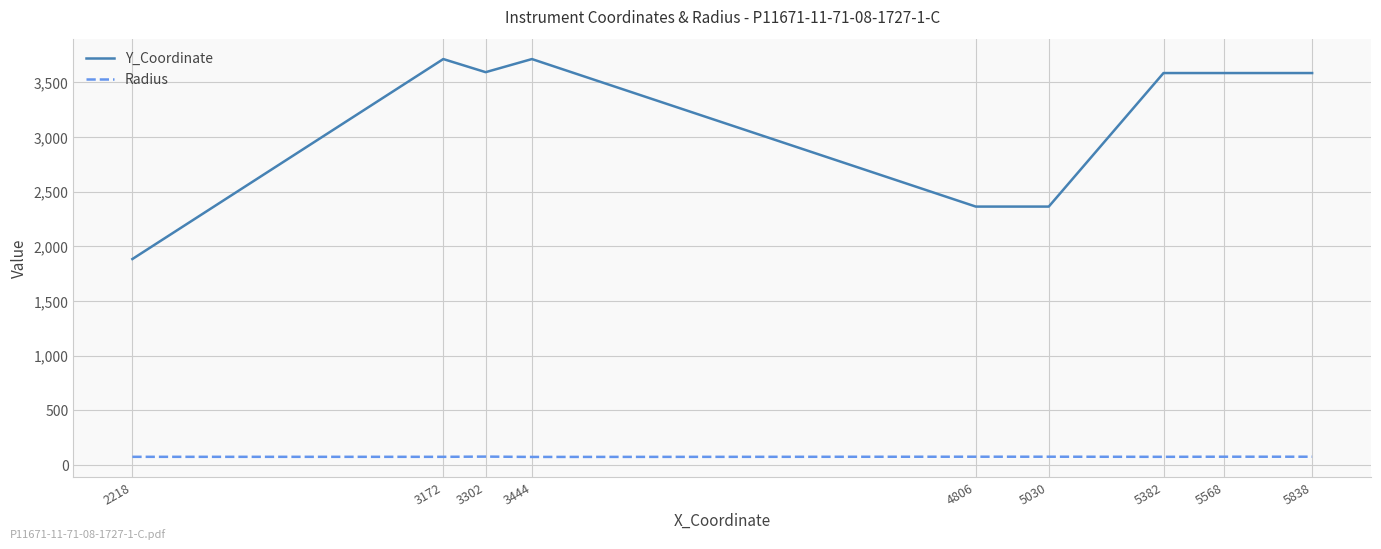

What is the minimum value shown in the chart?

73